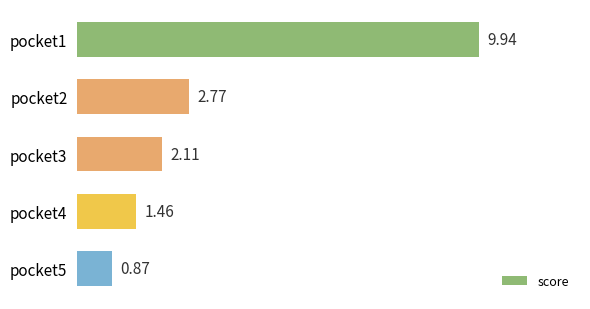

At which label is the value closest to 5?

pocket2